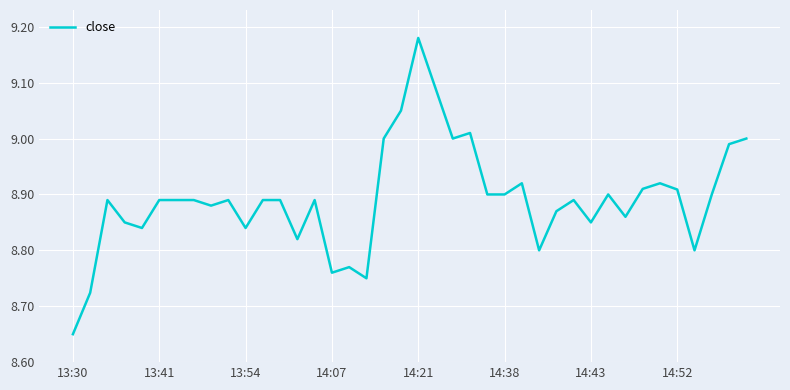

What is the difference between the maximum and minimum values?

0.5